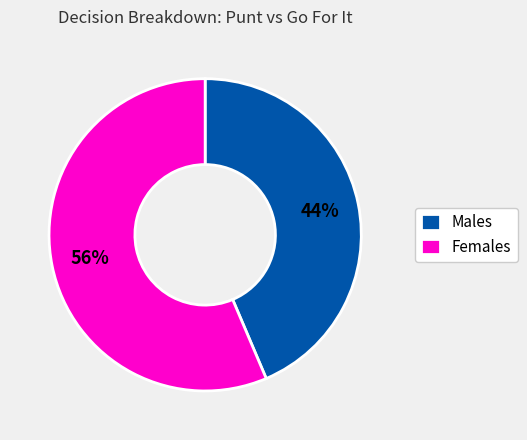

Count the number of slices in the pie.

2